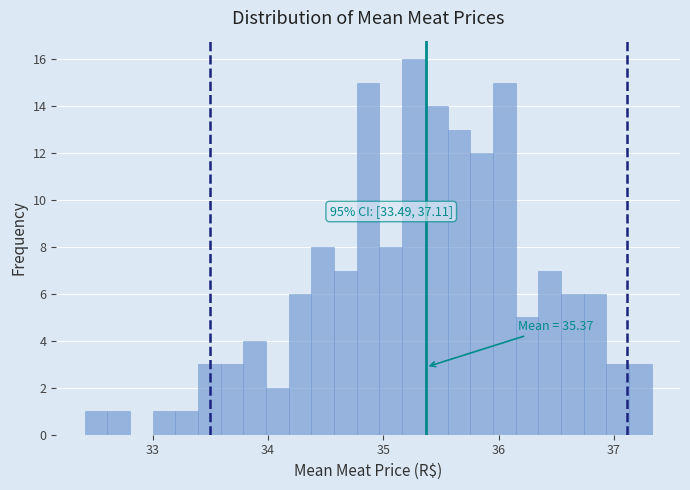

Read against the x-axis, roughly where is the centre of the tallest bar?

35.3